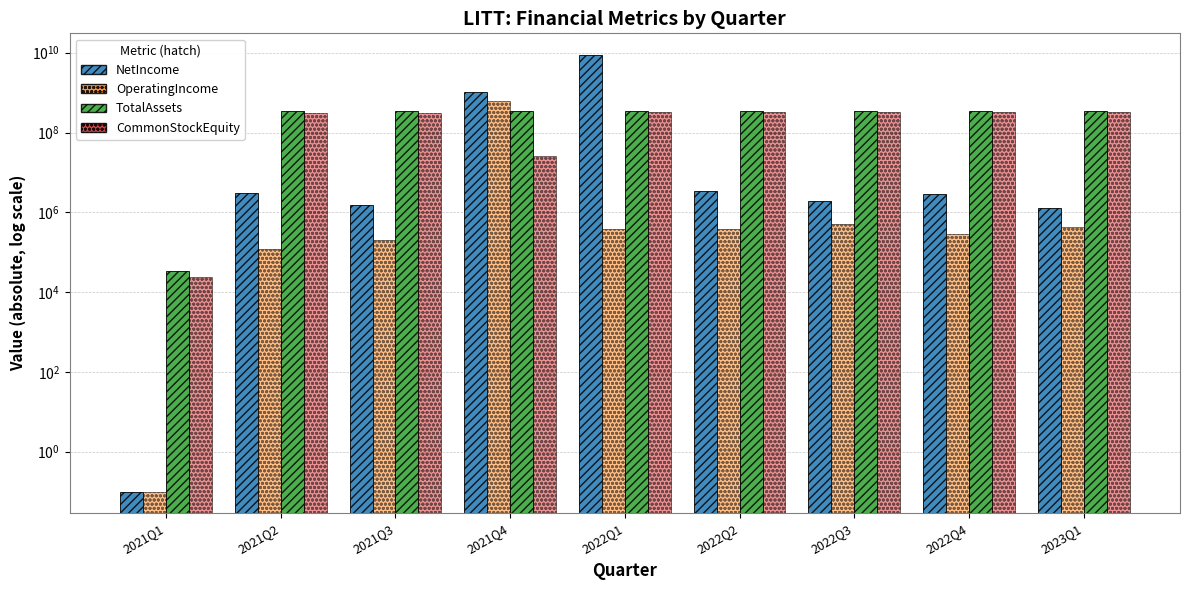

What is the sum of the CommonStockEquity values at 2022Q2 and 2021Q2?

640516041.0